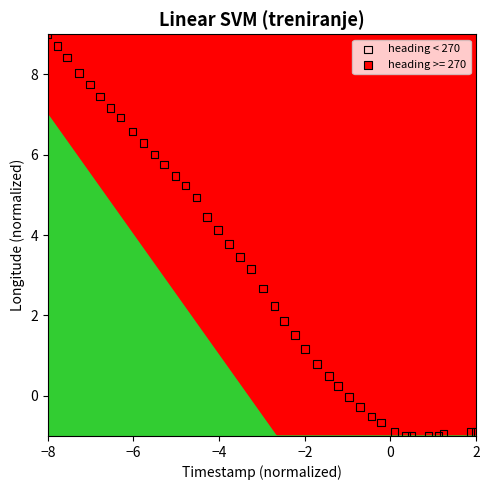

Which series reaches the maximum Y coordinate?

heading < 270